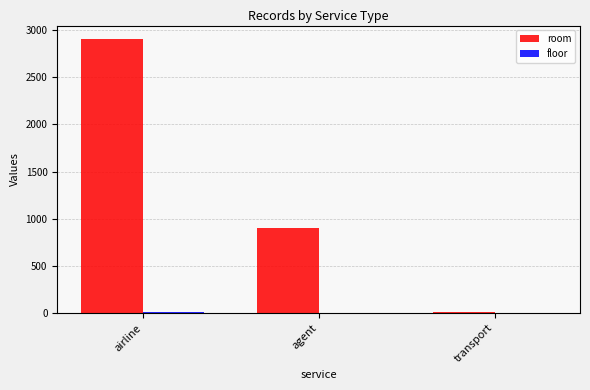

Which category has the highest value across all series?

airline